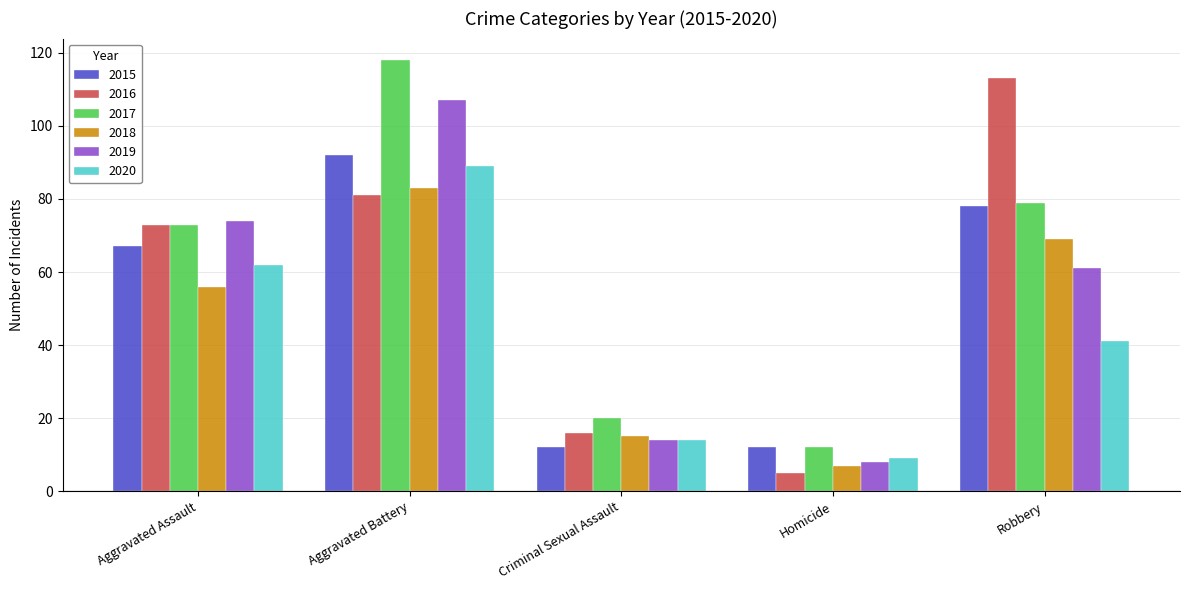

What is the average value of the 2020 series?

43